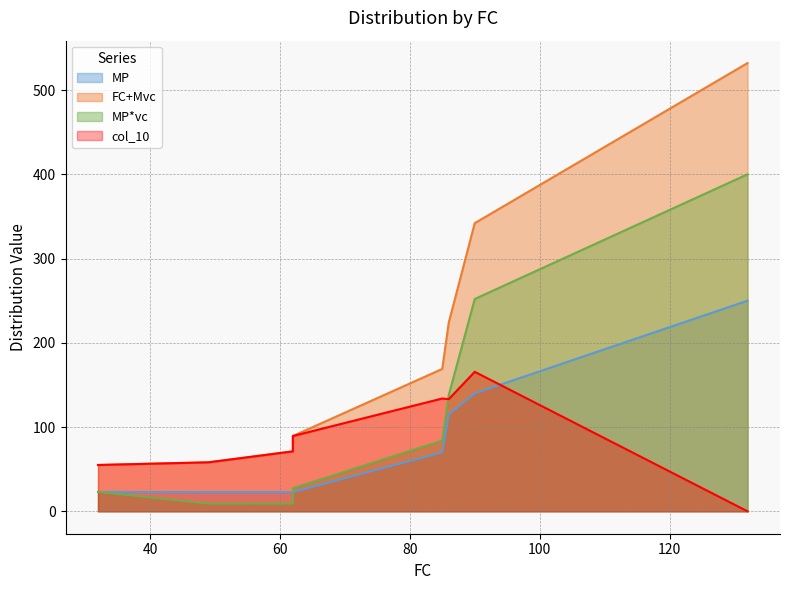

Which series changed the most between 49 and 62?

FC+Mvc